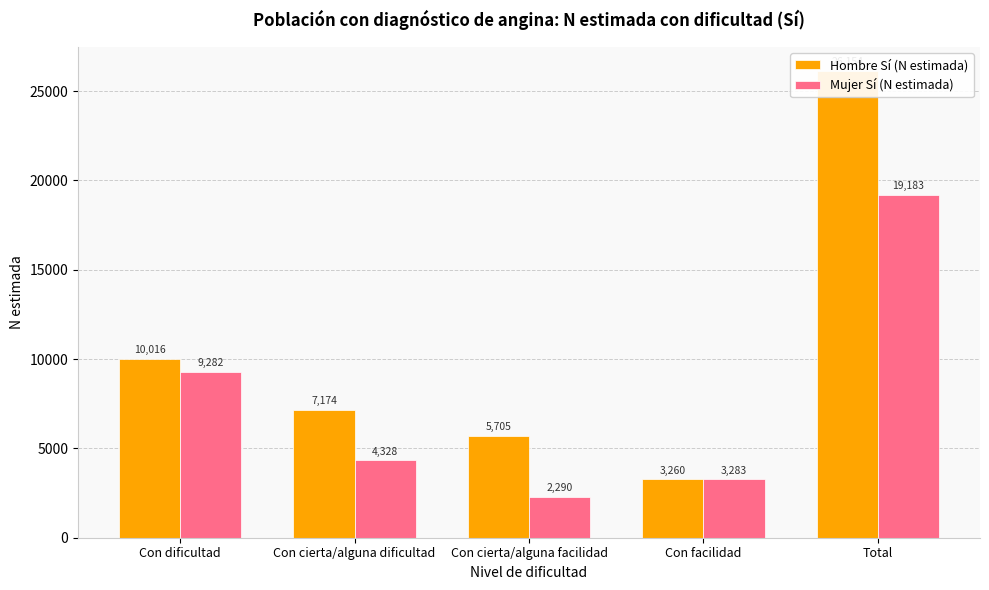

What is the value of the Mujer Sí (N estimada) bar at the 4th from the left?

3283